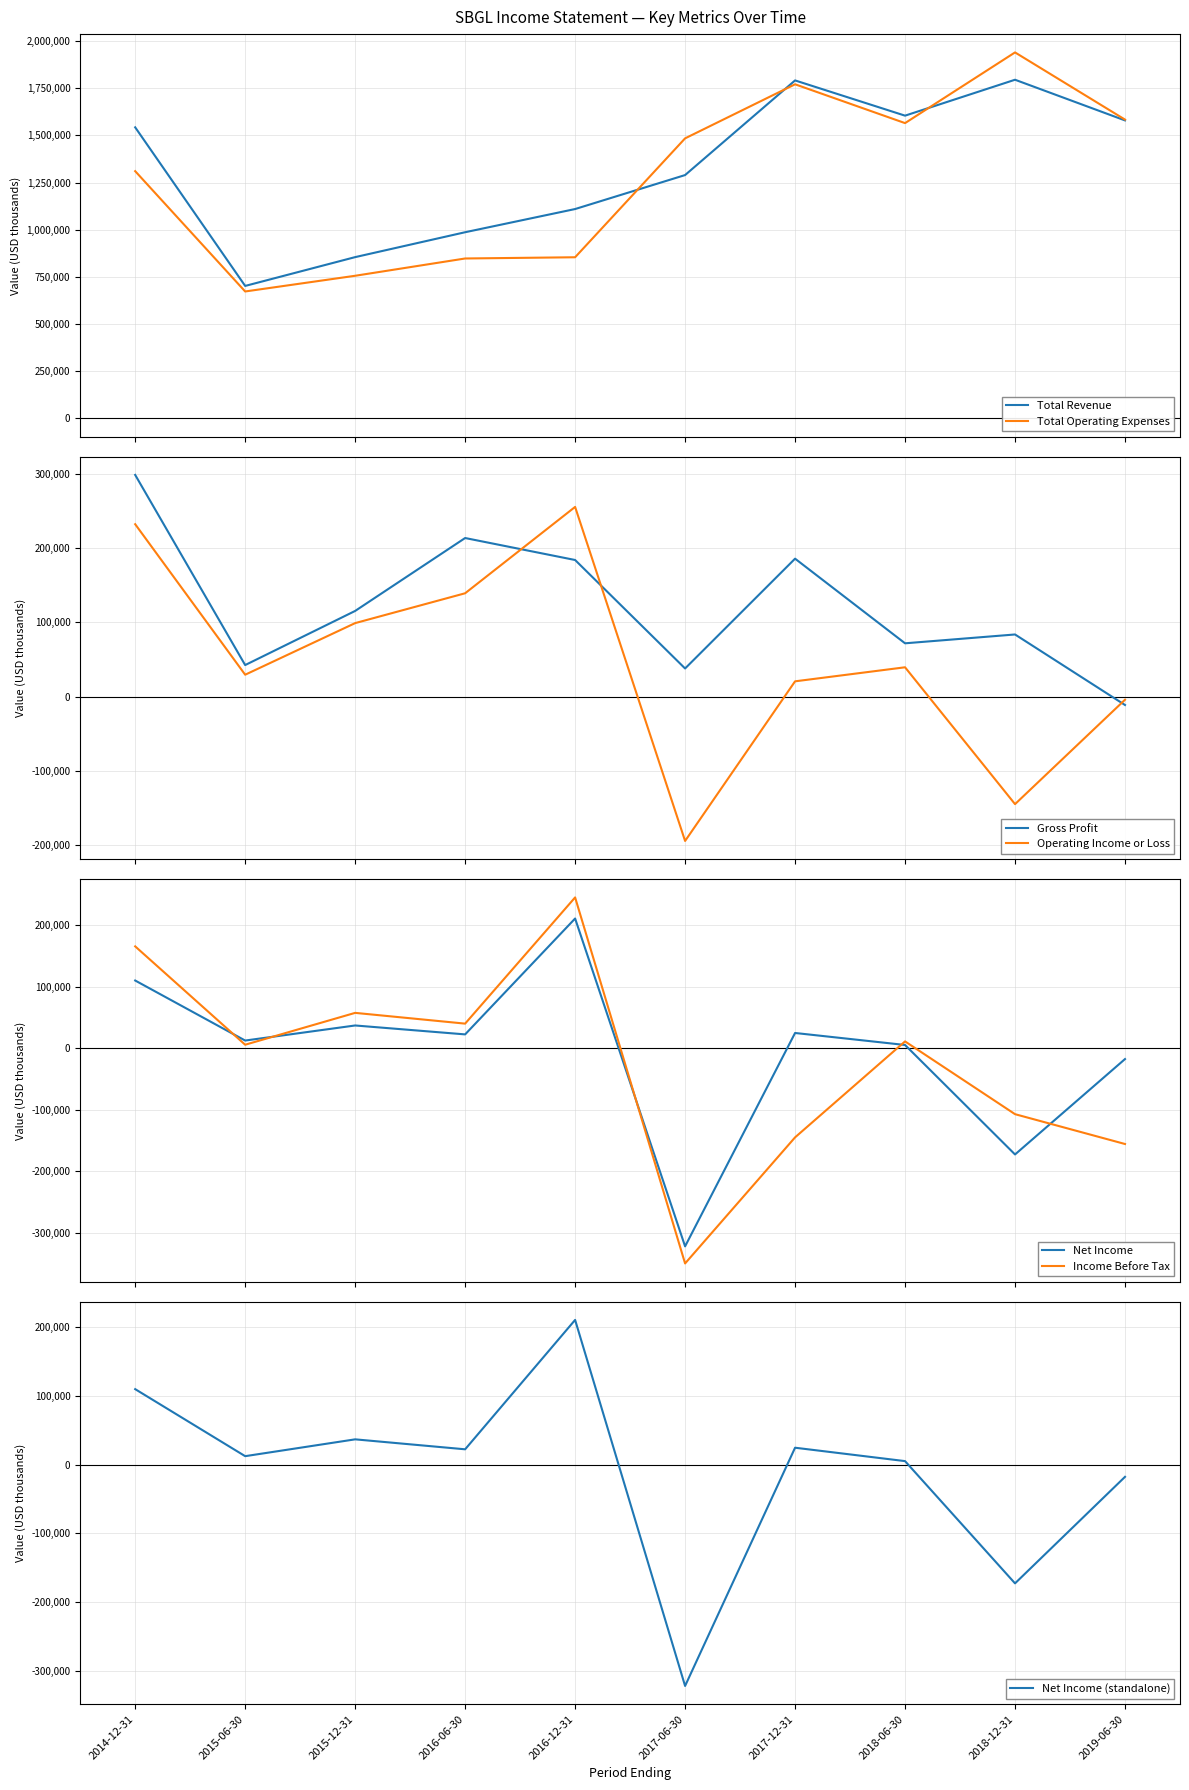

List the labels in order of Total Operating Expenses value, largest first.

2018-12-31, 2017-12-31, 2019-06-30, 2018-06-30, 2017-06-30, 2014-12-31, 2016-12-31, 2016-06-30, 2015-12-31, 2015-06-30